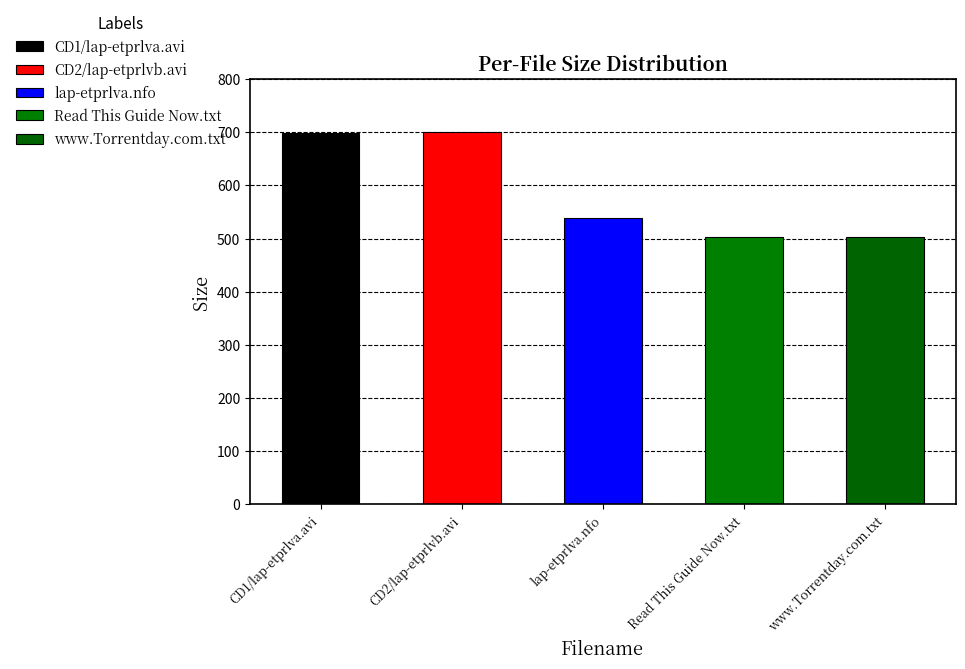

Which category has the lowest value across all series?

Read This Guide Now.txt